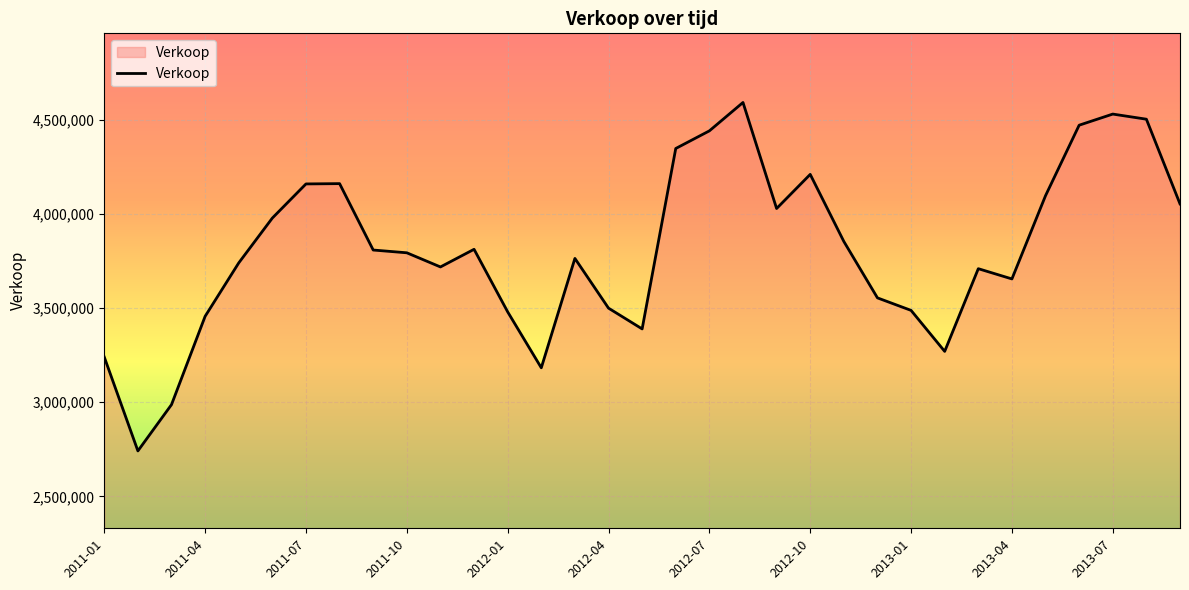

What is the greatest value displayed?

4593383